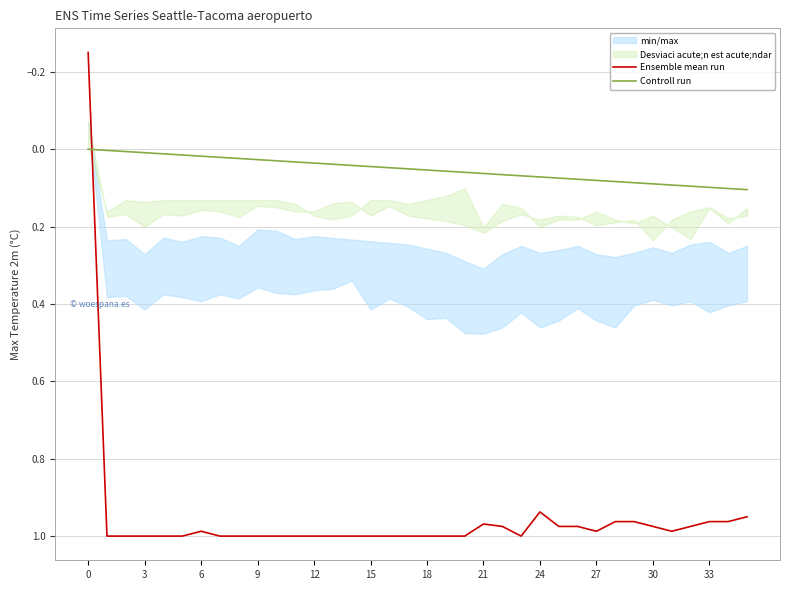

How many times do Ensemble mean run and Controll run cross each other?

1